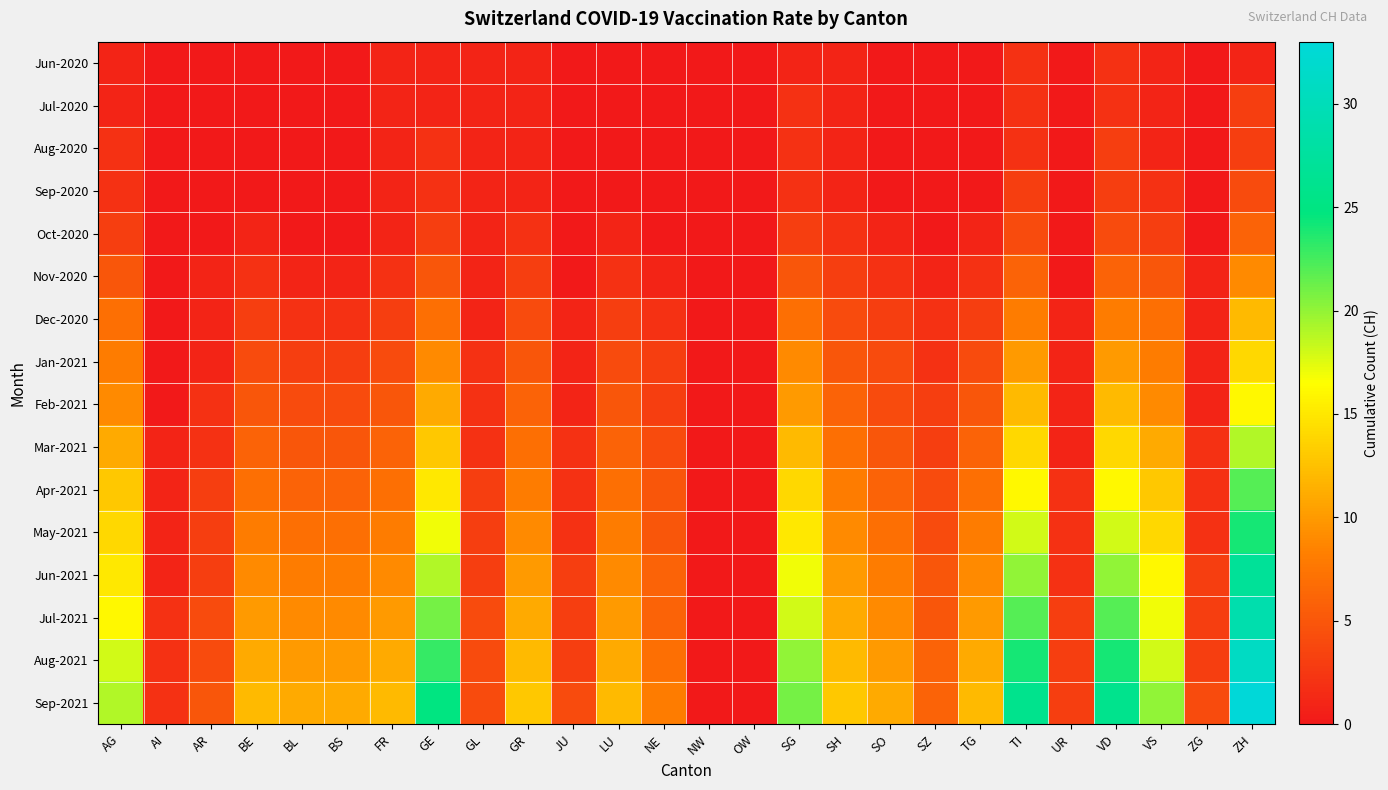

At which category is the sum across all series the highest?

ZH